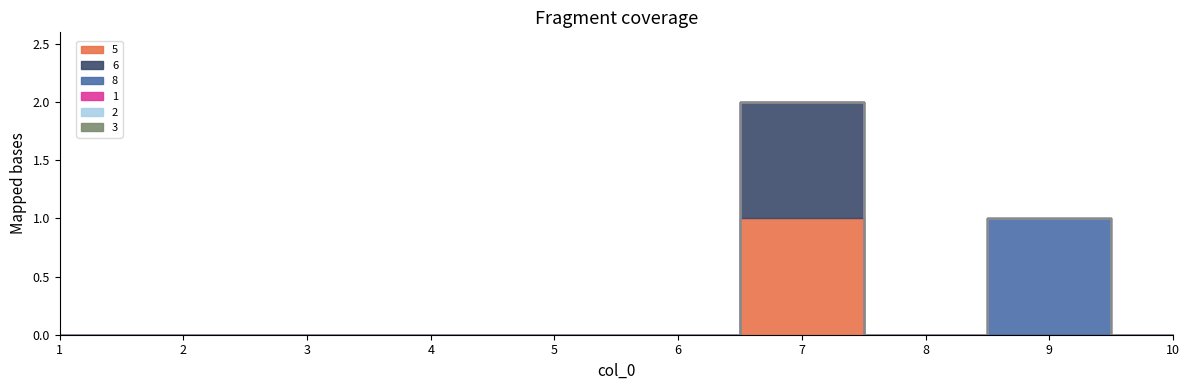

True or false: 2 and 8 cross at least once.

False